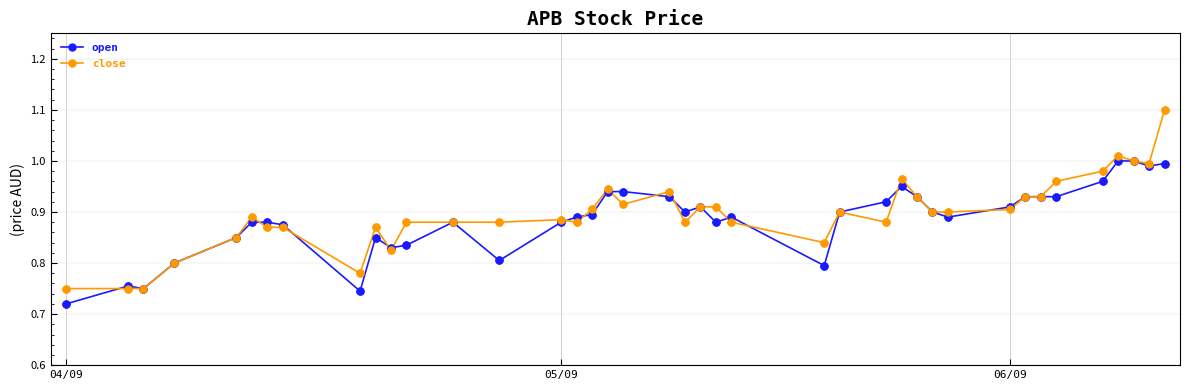

What are all the series names shown in the legend?

open, close